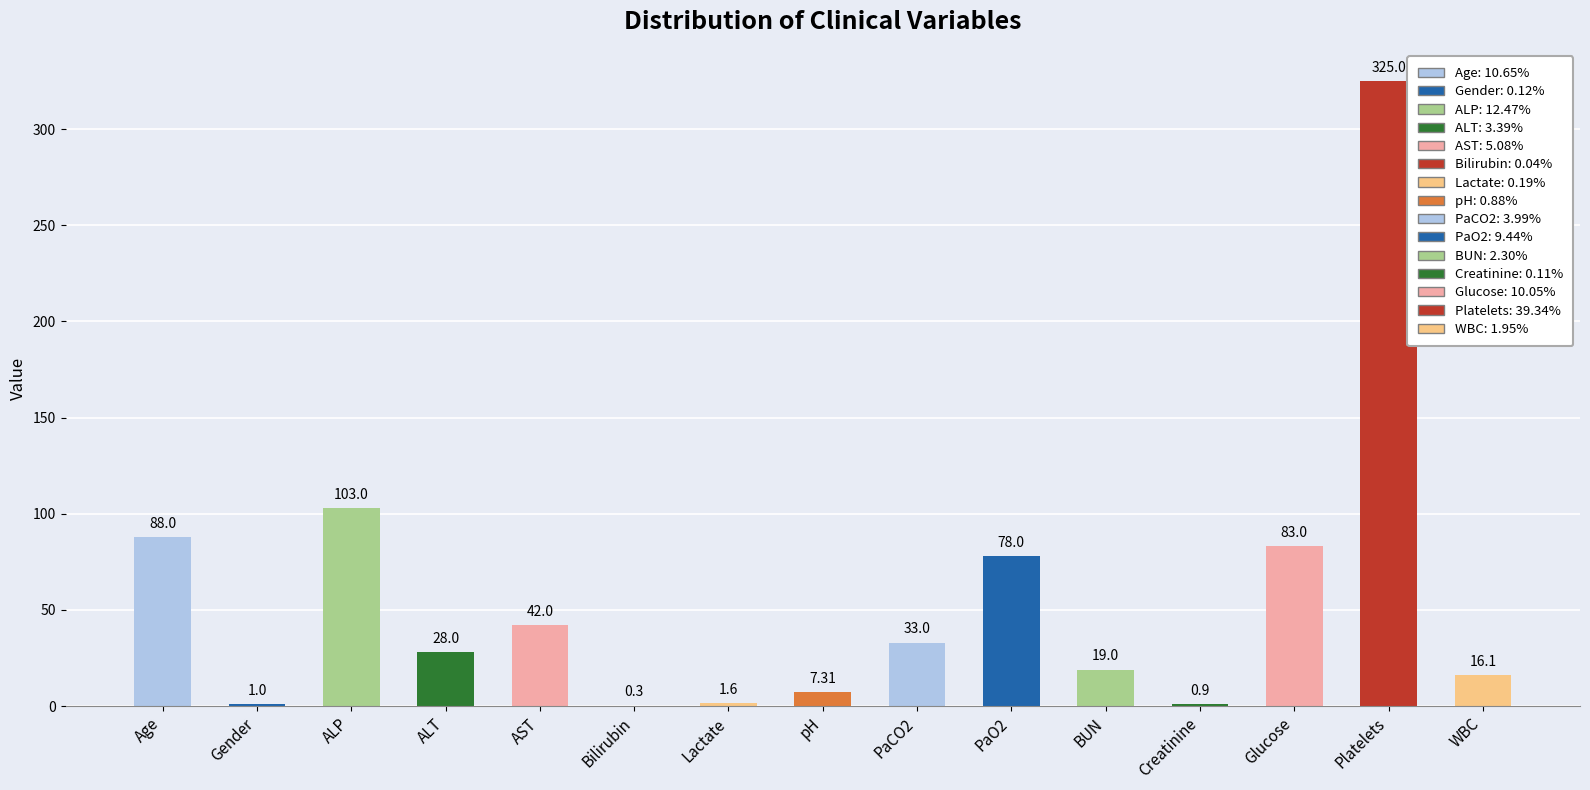

What is the ratio of the value at PaCO2 to the value at WBC?

2.0